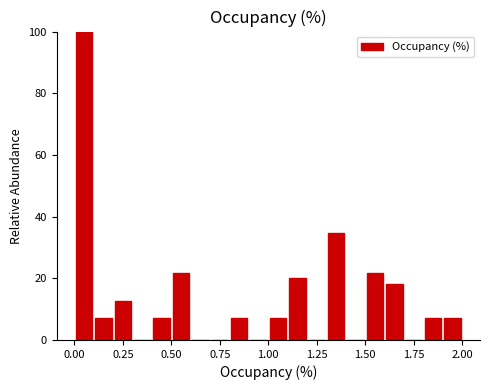

Read against the x-axis, roughly where is the centre of the tallest bar?

0.05